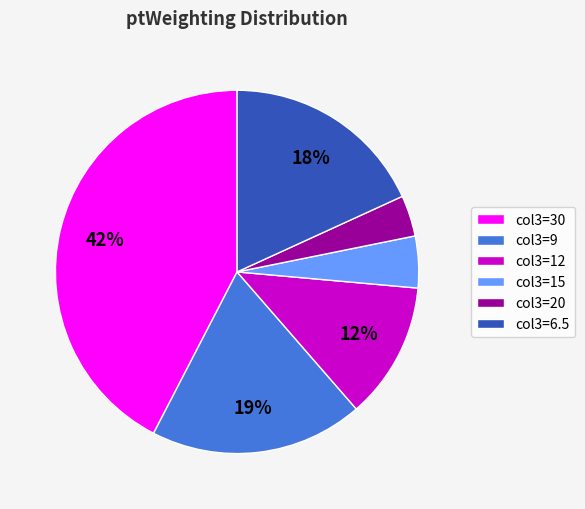

Is there a majority slice in this chart?

No